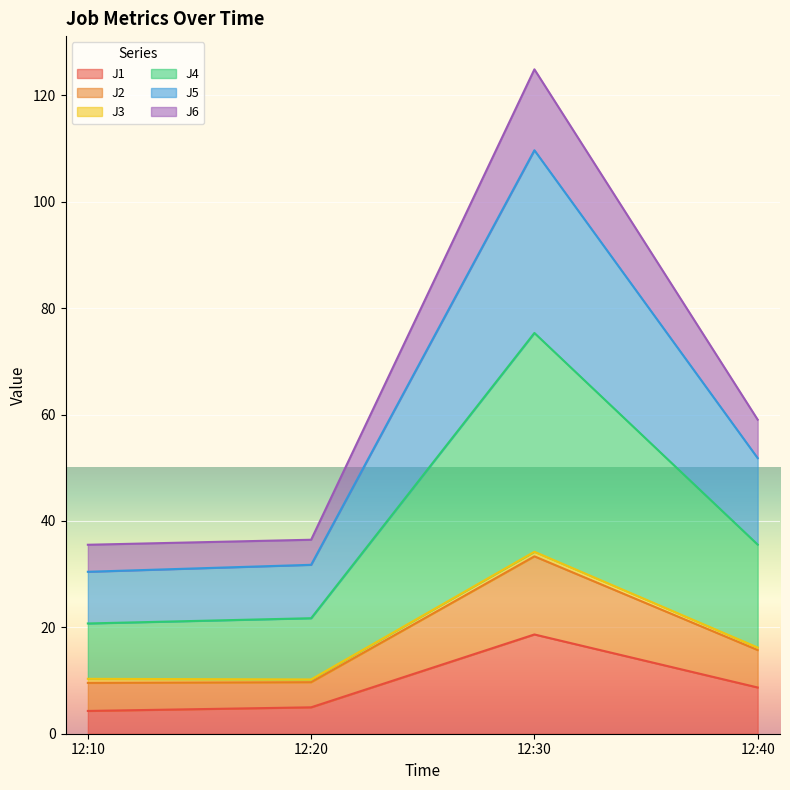

The J4 series shows 75.3 at 12:30. True or false?

True